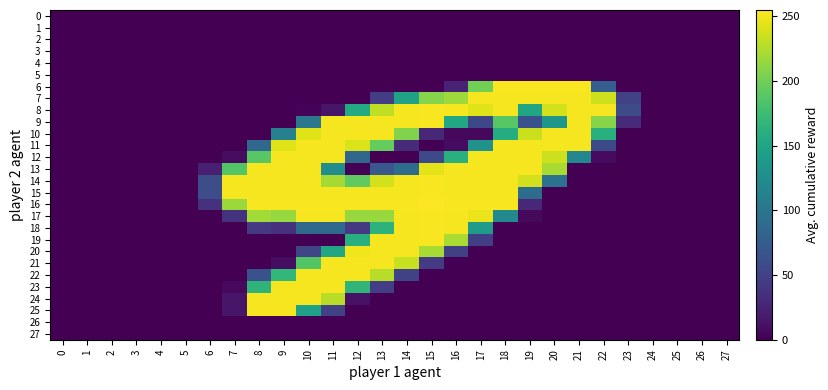

Rank the series by their maximum value, from lowest to highest.

0, 1, 2, 3, 4, 5, 26, 27, 7, 10, 11, 12, 13, 20, 21, 22, 23, 24, 25, 6, 8, 9, 14, 15, 17, 18, 19, 16